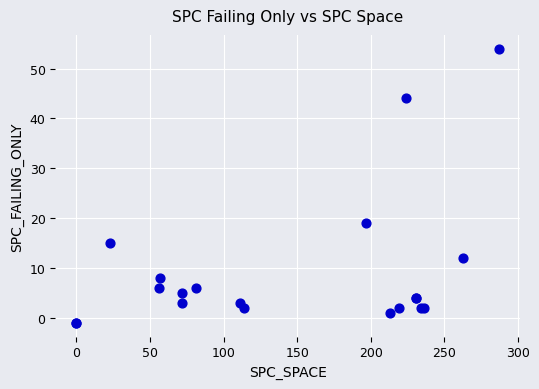

What Y value in the scatter plot is closest to 26?

19